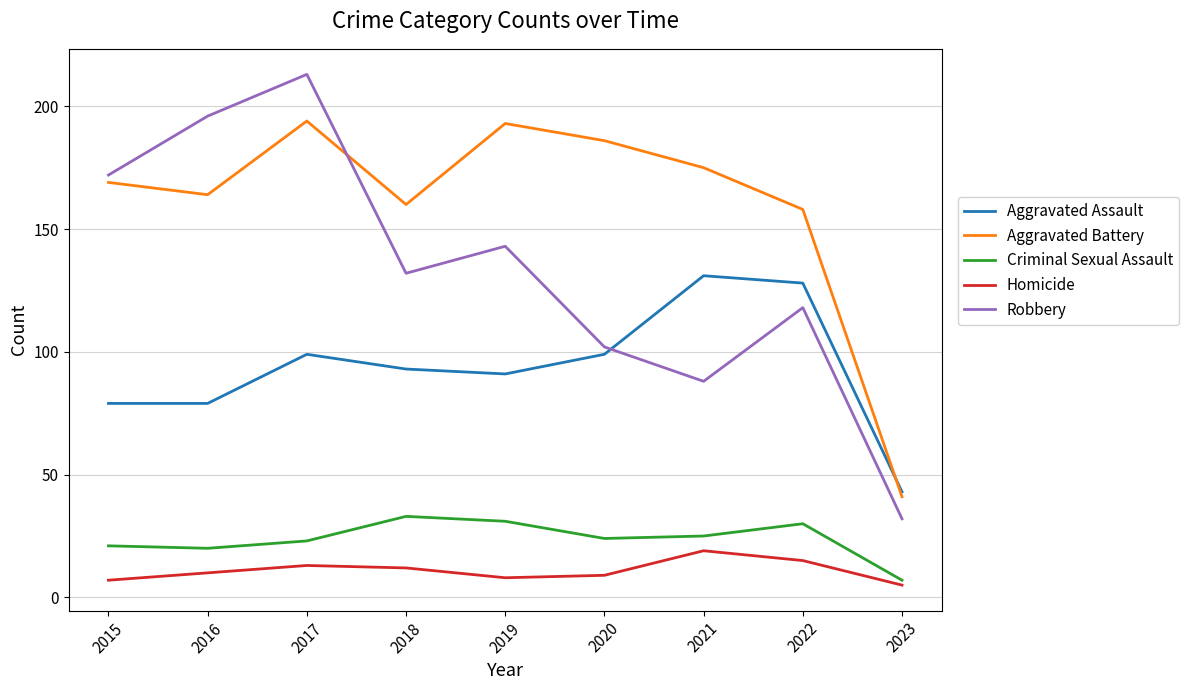

True or false: Homicide and Aggravated Assault cross at least once.

False